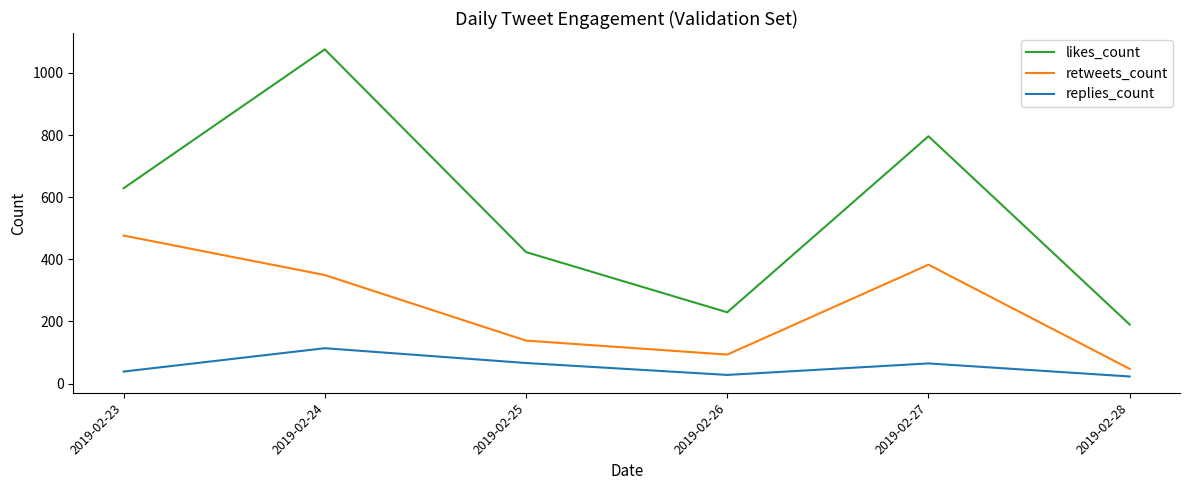

How many lines are shown in the chart?

3